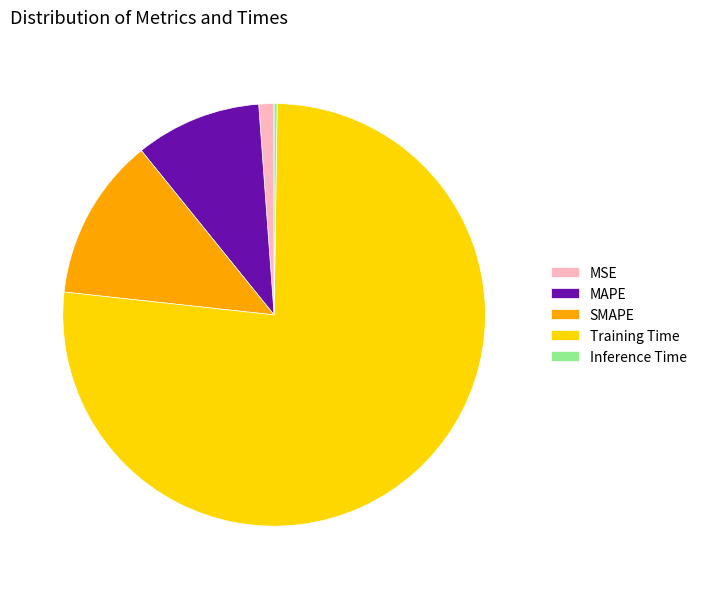

Does SMAPE account for over 50% of the chart?

No